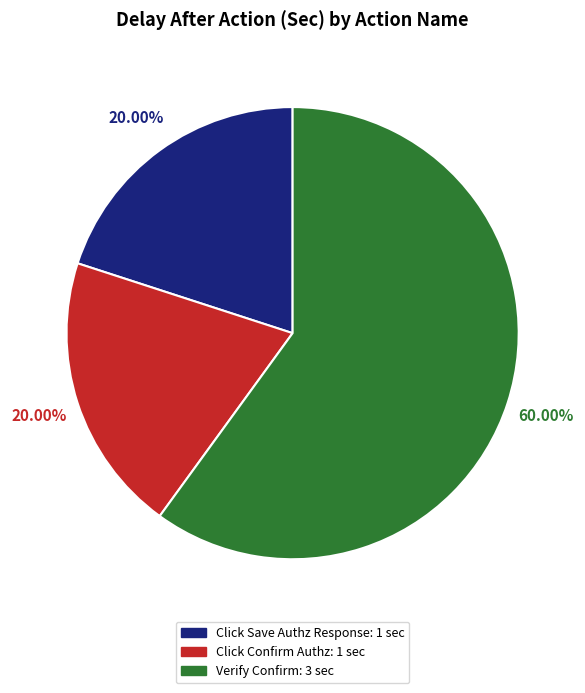

The Click Save Authz Response slice represents 20% of the pie. True or false?

True